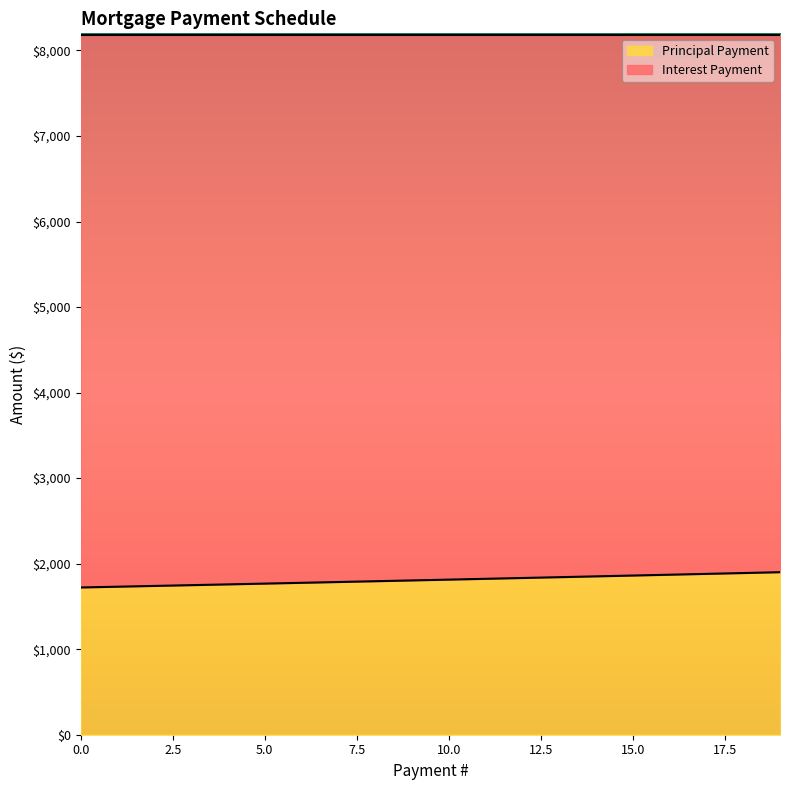

The chart shows a value of 3015.7 at 16. True or false?

False